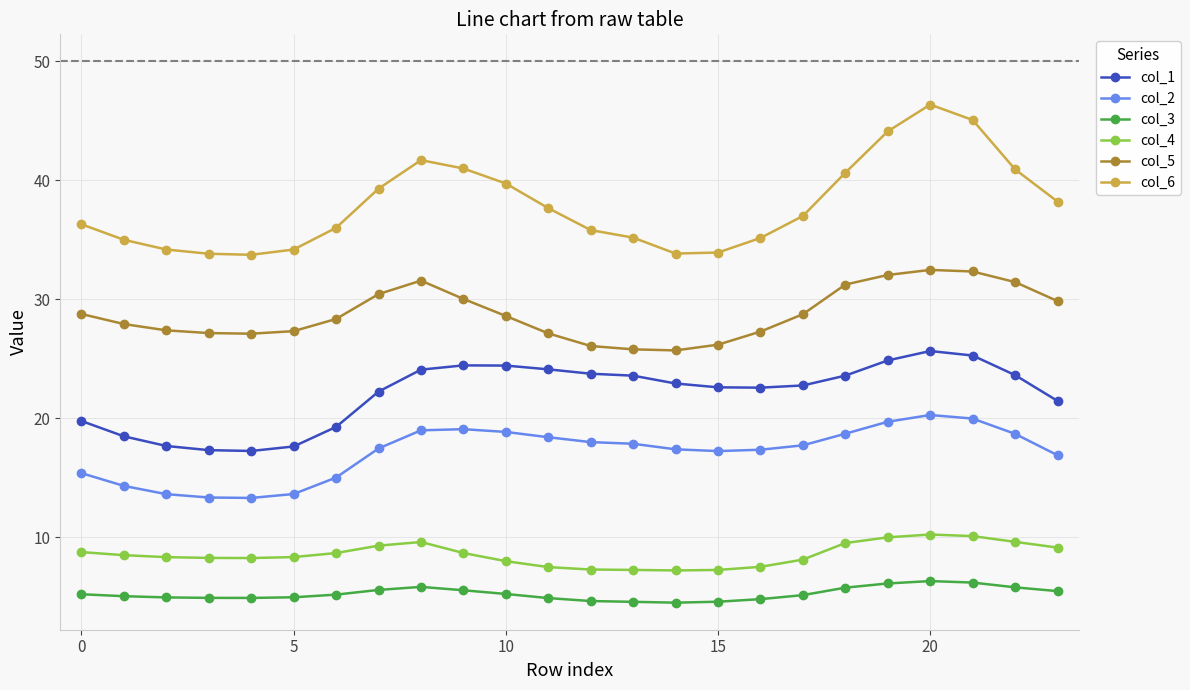

Which series has the largest total across all categories?

col_6